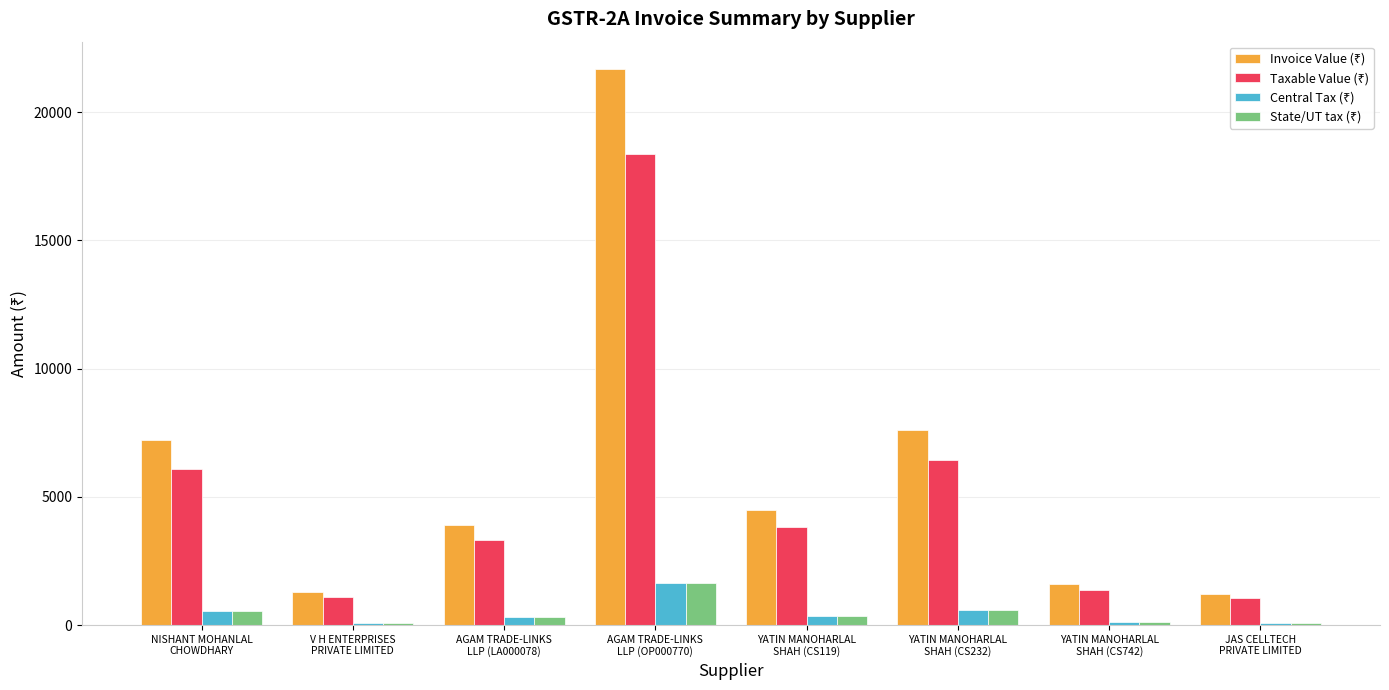

How many groups of bars are there?

8